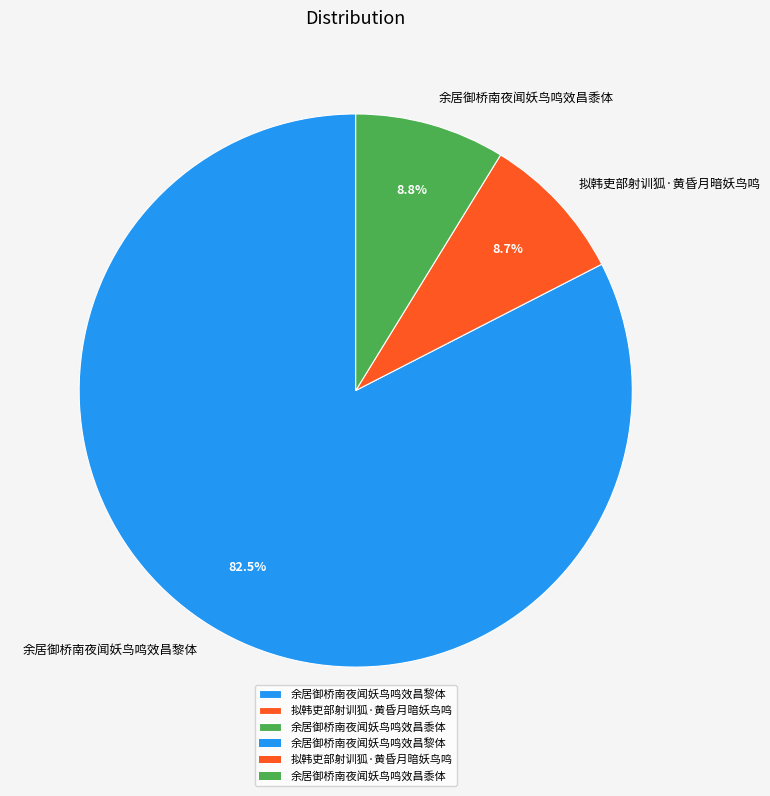

What is the ratio of the value at 余居御桥南夜闻妖鸟鸣效昌黎体 to the value at 余居御桥南夜闻妖鸟鸣效昌黍体?

9.4